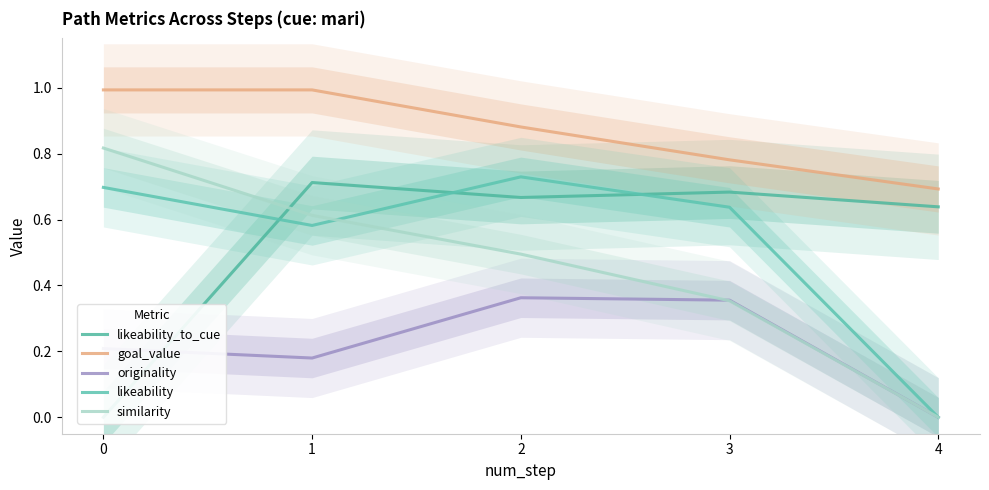

Does the chart display data point markers on the line(s)?

No